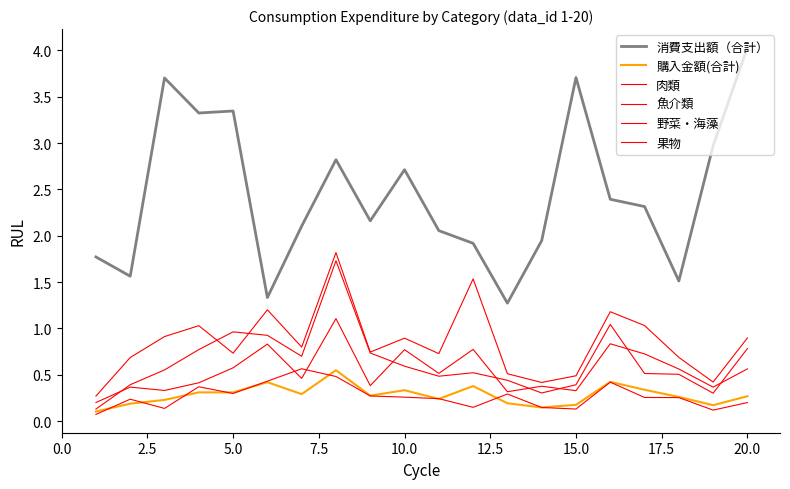

Count the number of data series in this chart.

6